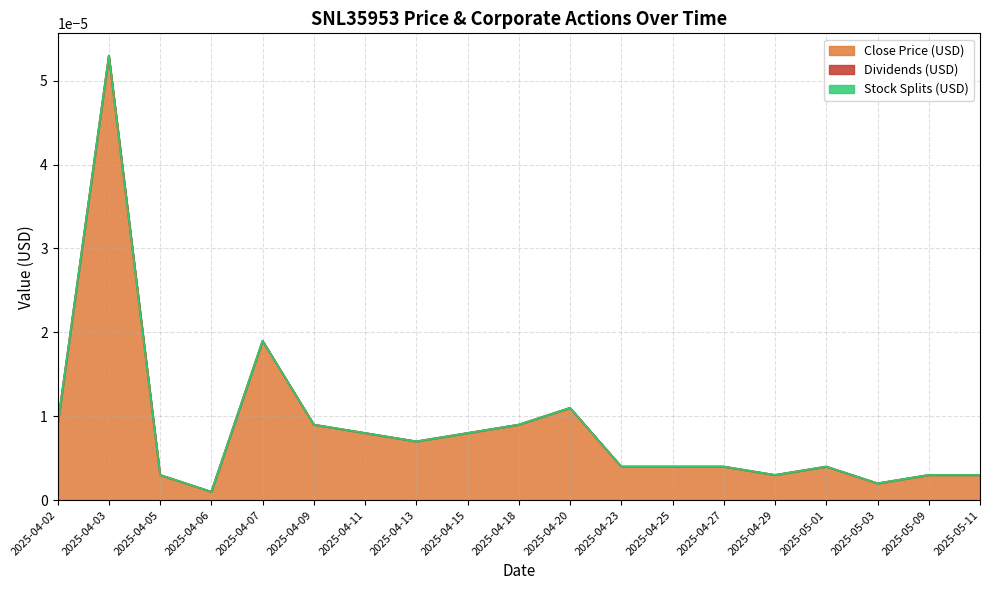

True or false: Close Price (USD) and Dividends (USD) cross at least once.

False